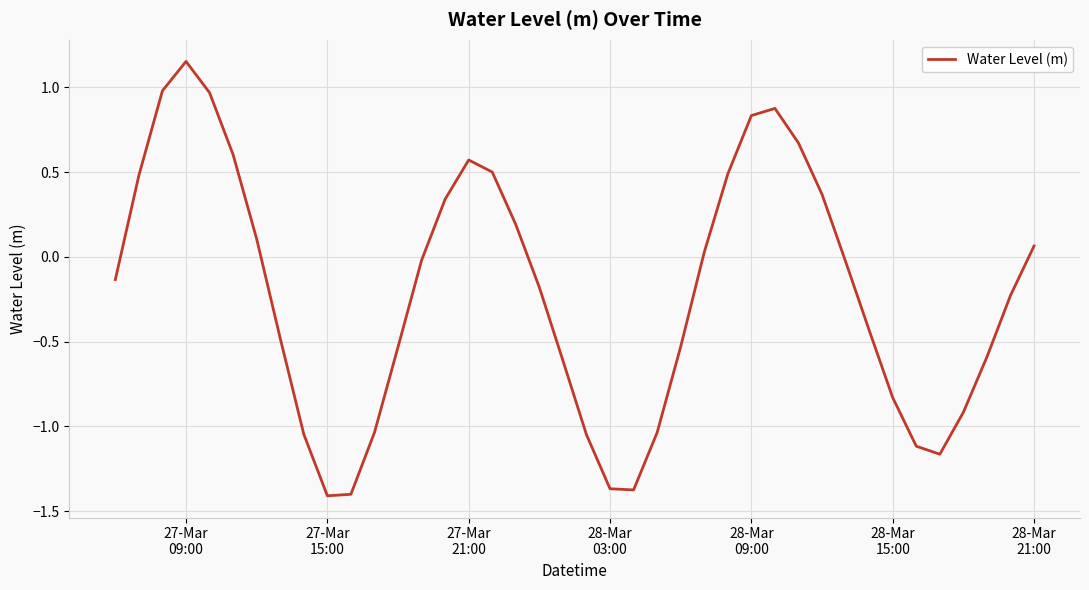

True or false: the data has more than 0 interior local peaks.

True